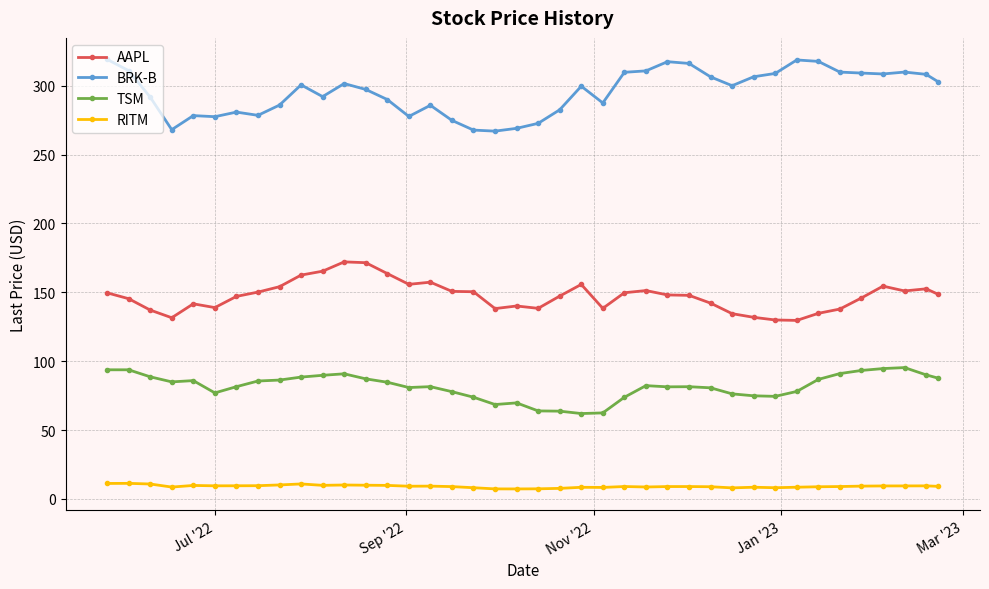

Rank the series by their average value, from highest to lowest.

BRK-B, AAPL, TSM, RITM